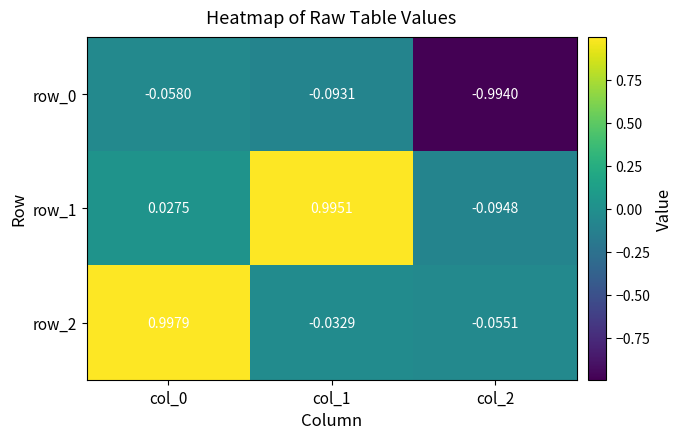

How many data points in row_2 are above 0?

1